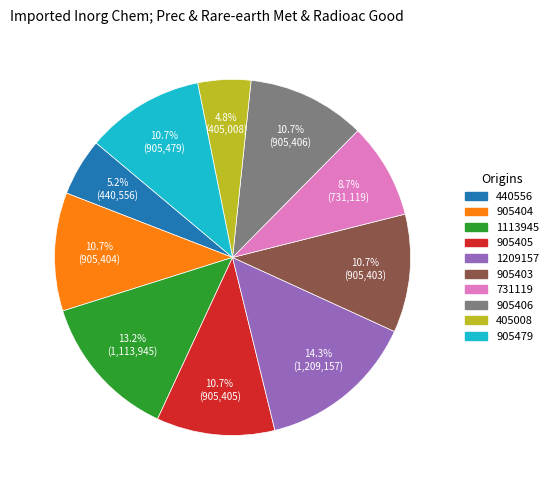

What is the largest slice in the pie chart?

1209157